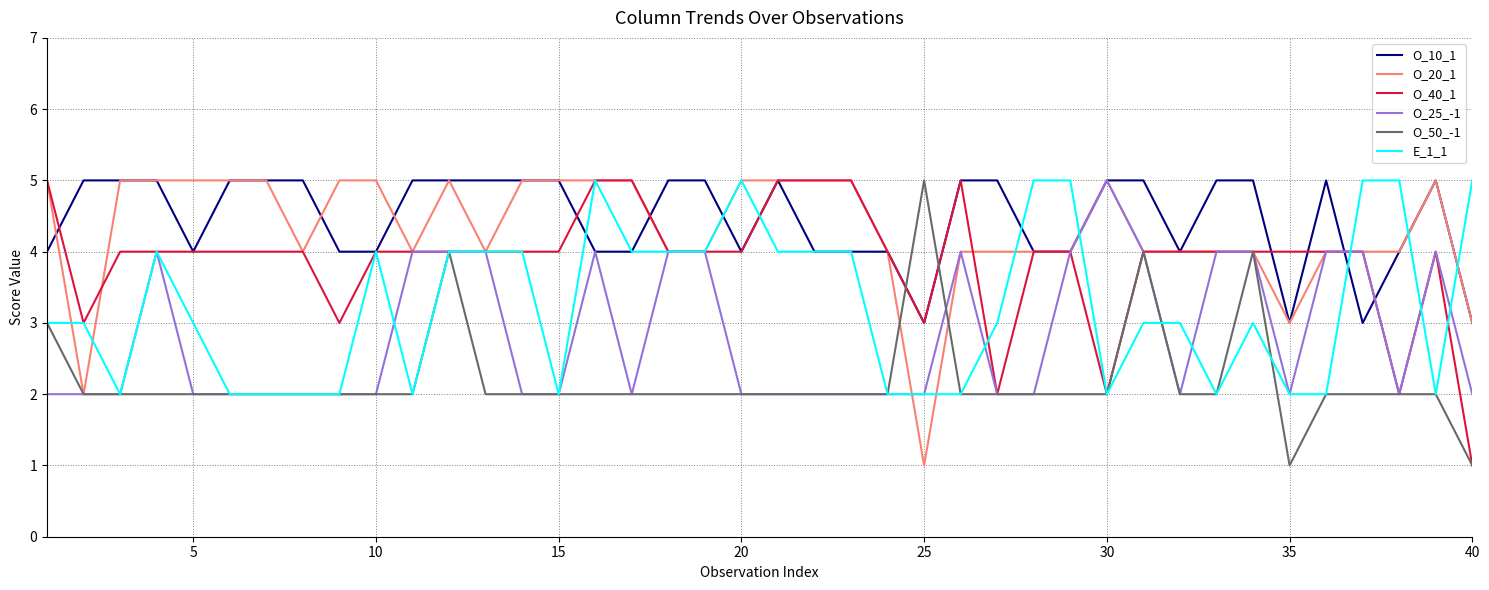

What is the maximum value shown in the chart?

5